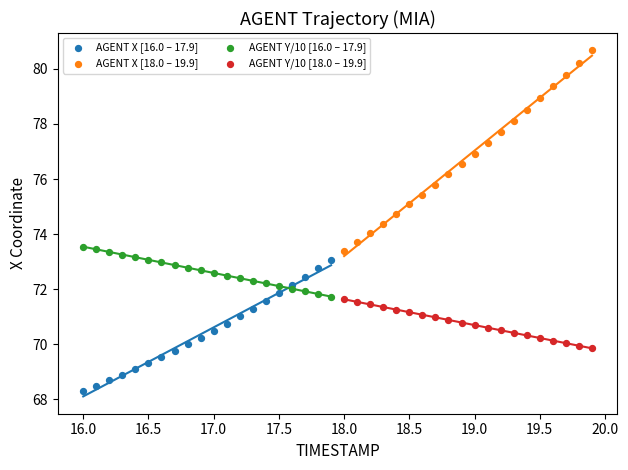

Which series has the widest spread of Y values?

AGENT X [18.0 – 19.9]